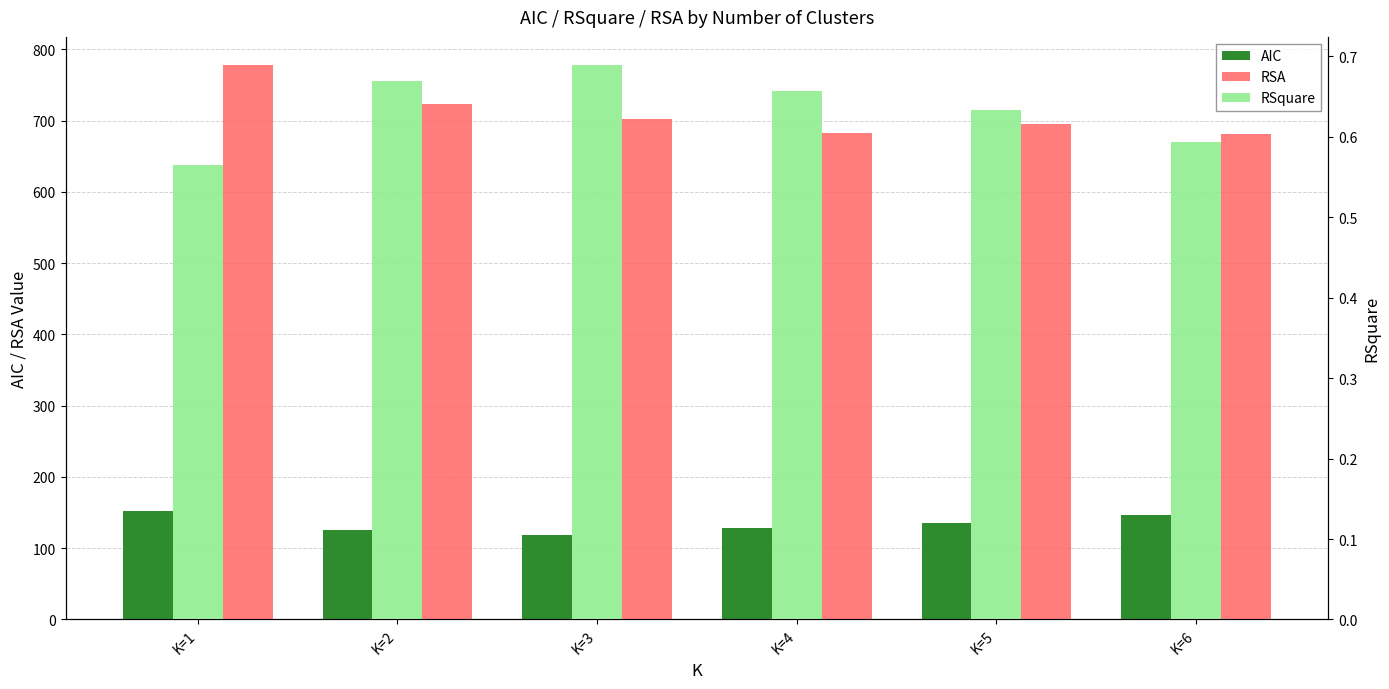

What is the maximum value for RSquare?

0.7